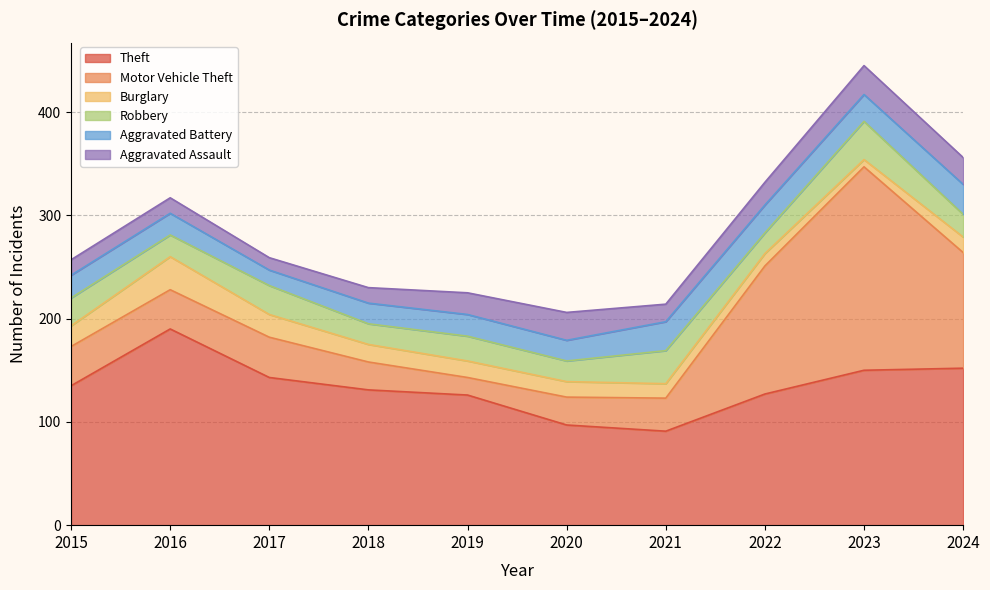

Is the value of Aggravated Battery at 2016 greater than the value of Robbery at 2017?

No